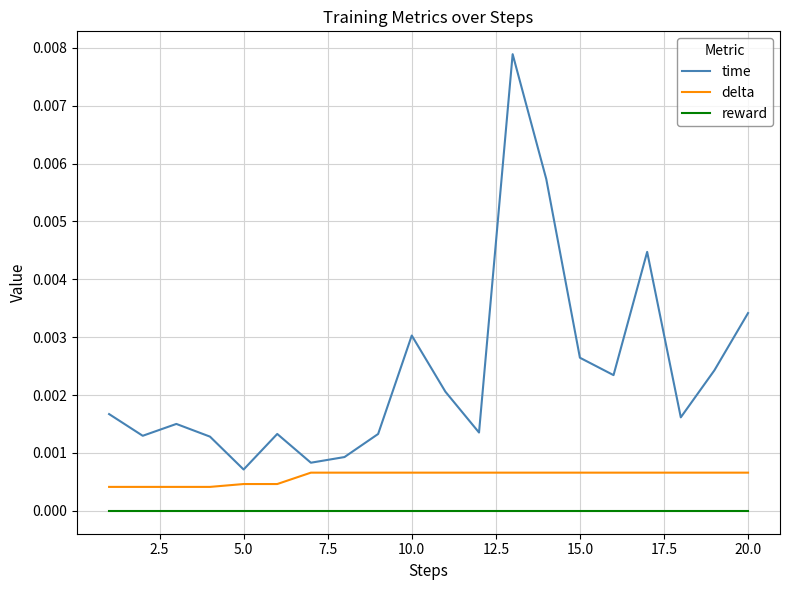

Which series has the largest total across all categories?

time